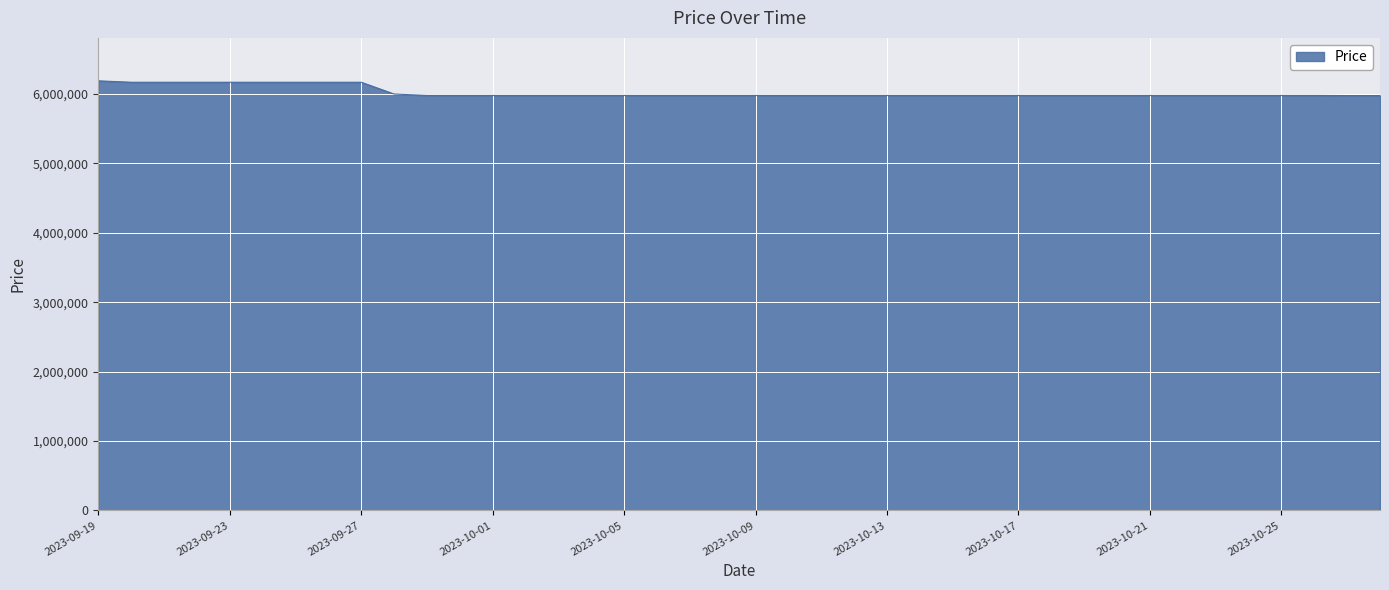

What is the greatest value displayed?

6190000